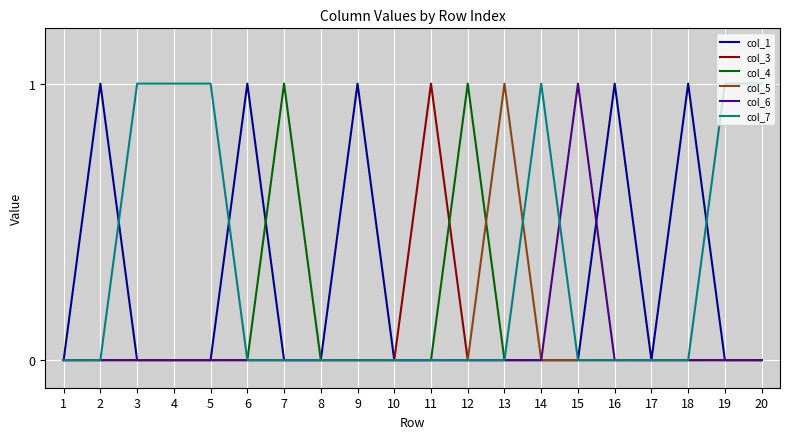

The col_4 series shows 0 at 10. True or false?

True